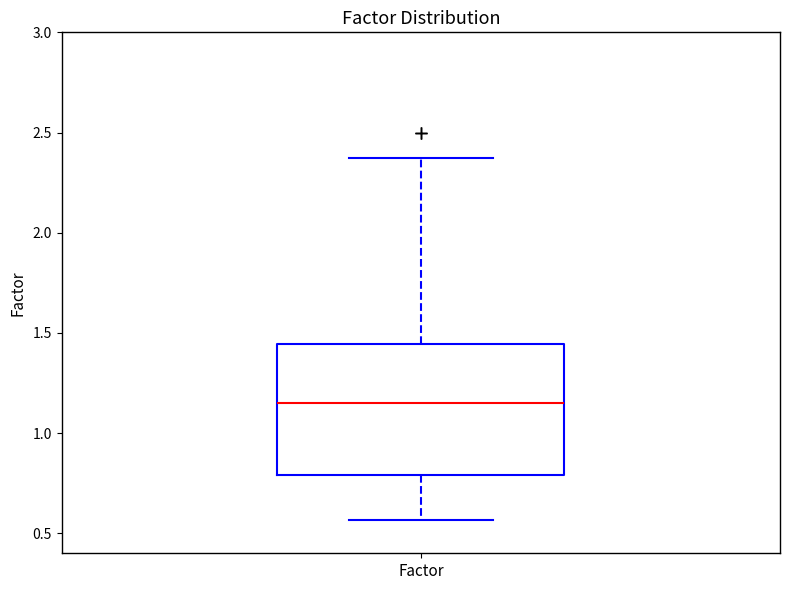

Transcribe this box plot: give where the median line is, the range the box spans, and where the two whiskers end, as read against the y-axis. The values are not printed on the chart, so give them approximately, as read against the axis.

median 1.15, box 0.80 to 1.45, whiskers 0.55 to 2.35